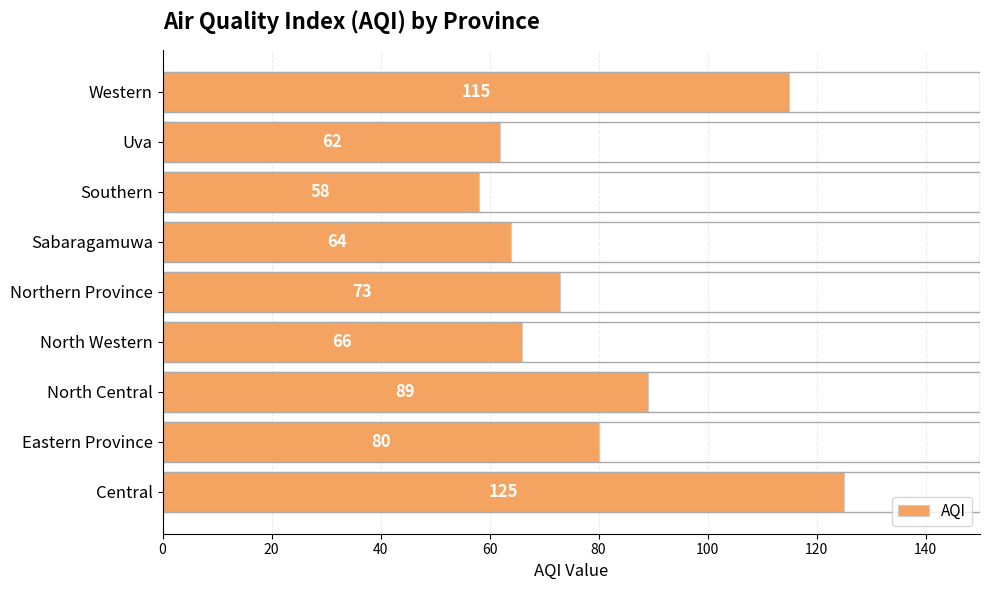

What is the ratio of the value at Northern Province to the value at Western?

0.6